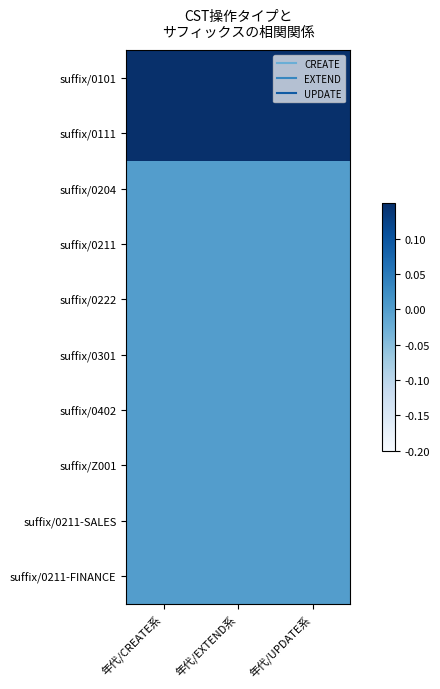

Count the number of categories in the chart.

3